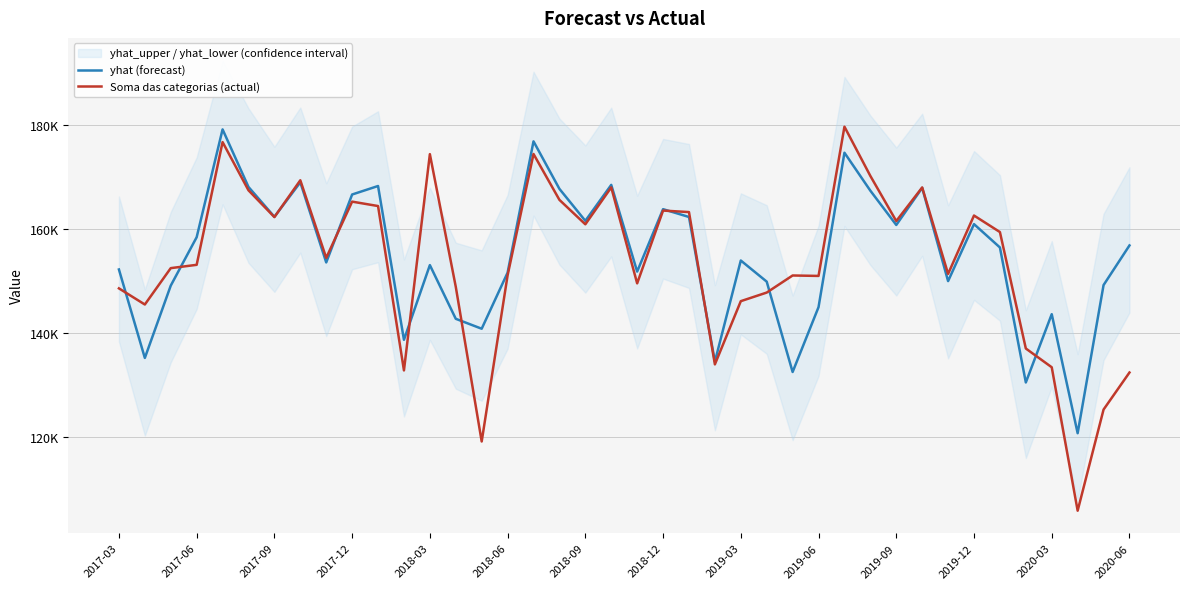

List the series in order of their overall mean, highest first.

yhat (forecast), Soma das categorias (actual)